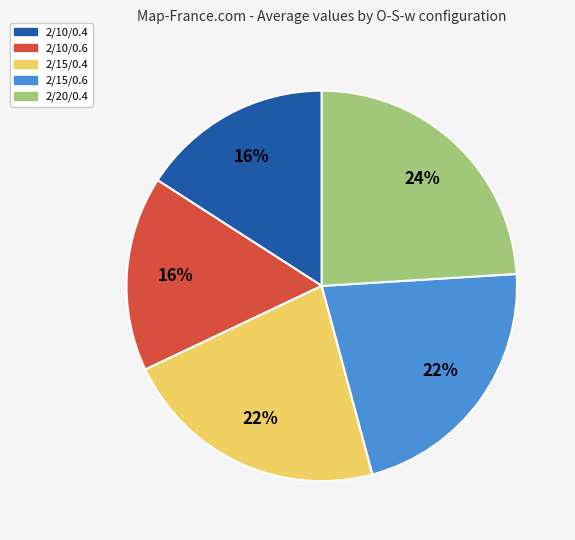

How many slices are in this pie chart?

5